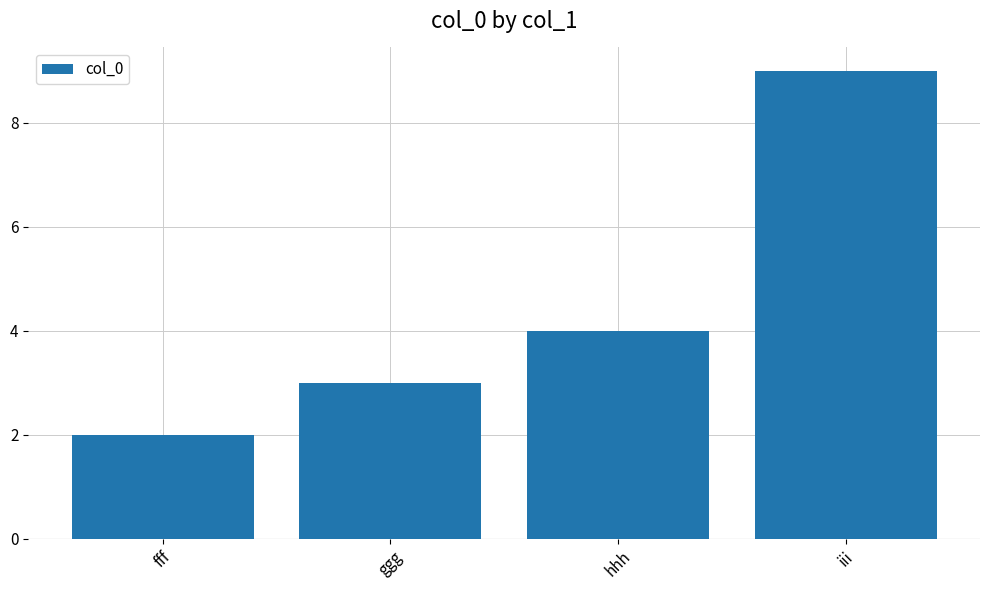

Between iii and ggg, which is larger?

iii